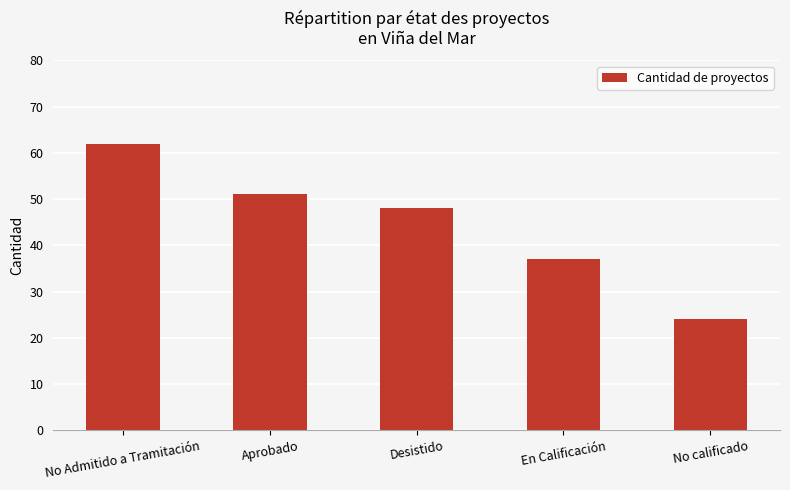

What is the minimum value shown in the chart?

24